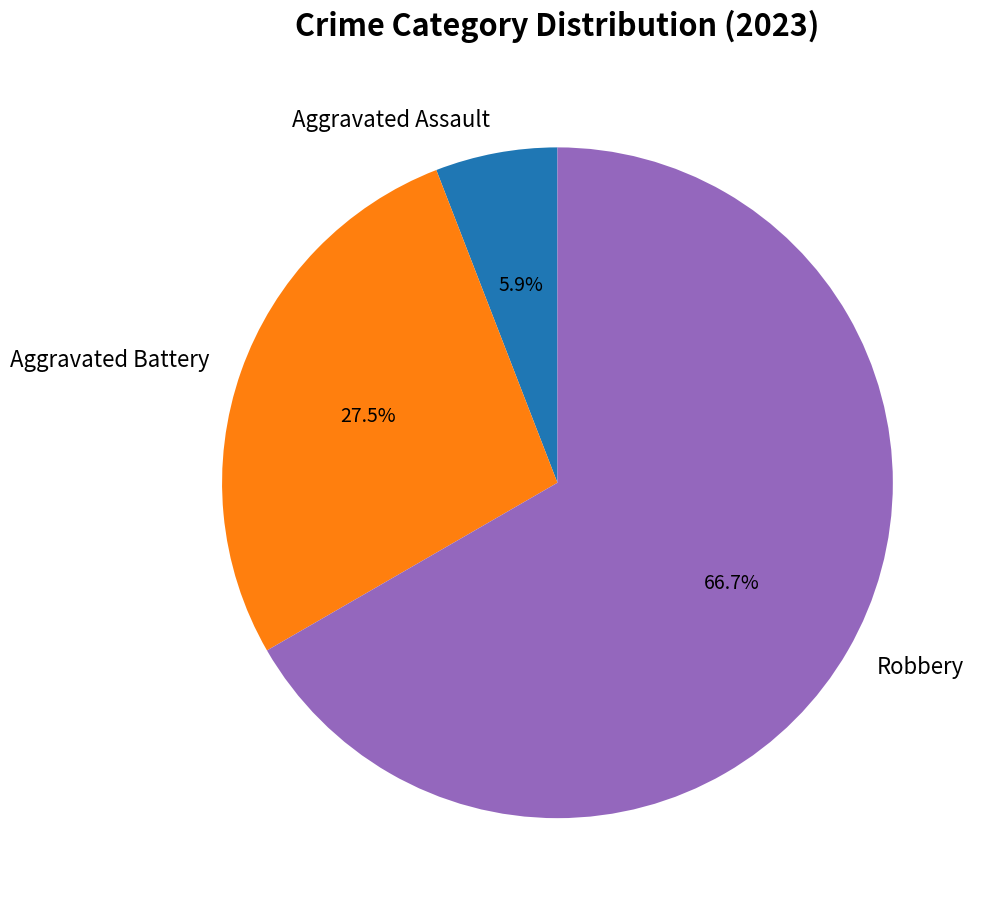

To the nearest percent, what portion does Robbery represent?

67%